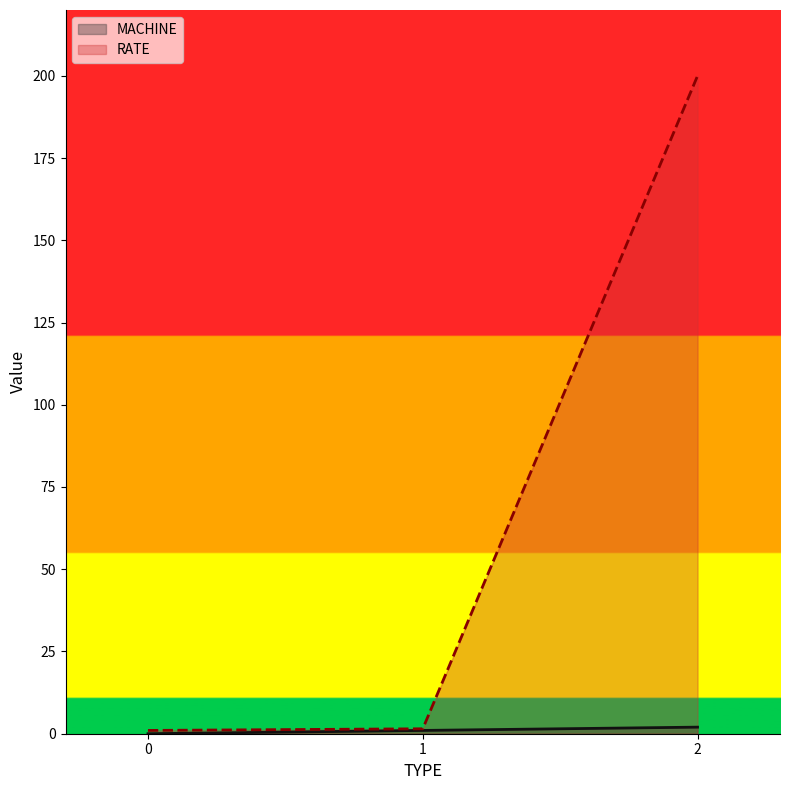

Rank the series by their maximum value, from lowest to highest.

MACHINE, RATE